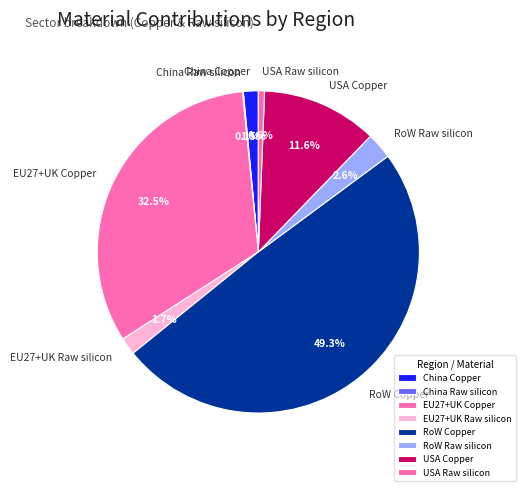

Which slice is the largest?

RoW Copper